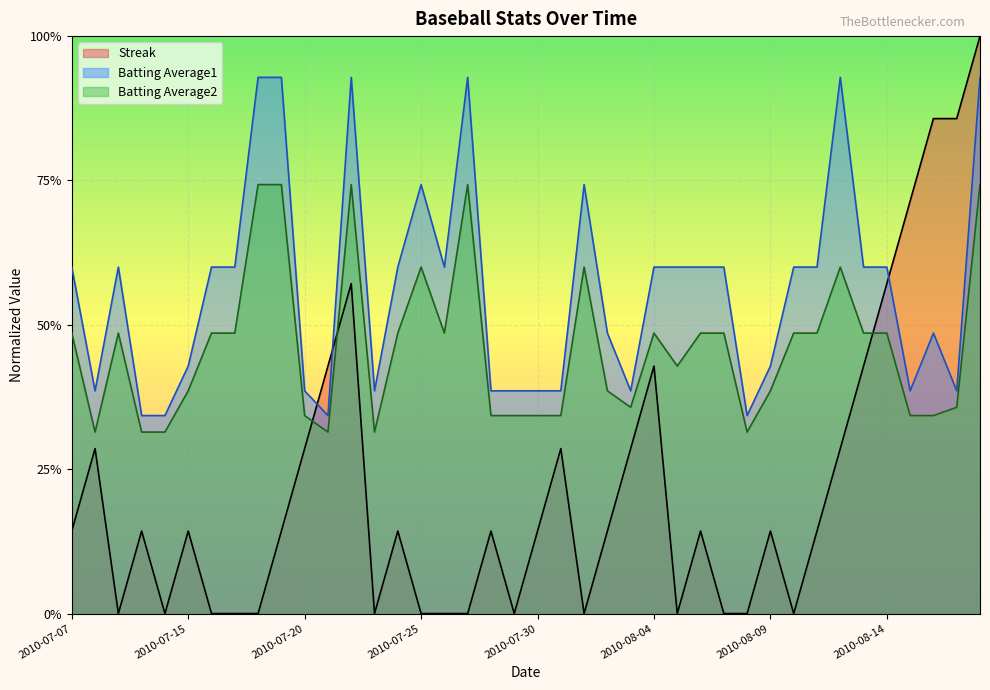

What is the value of the Batting Average1 point at the 36th from the left?

0.6